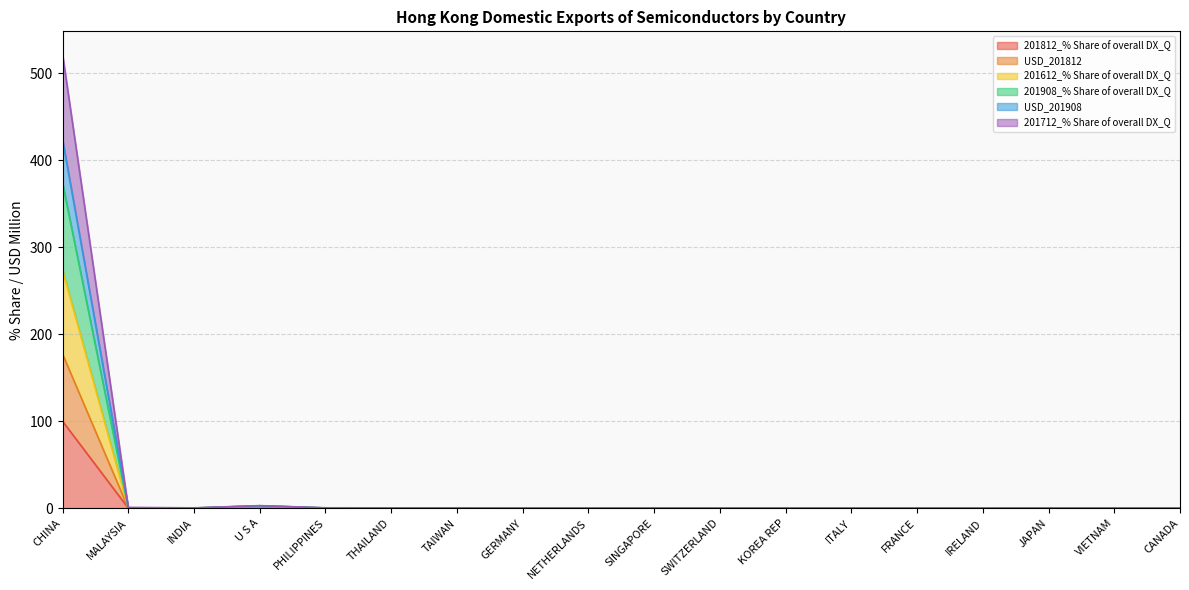

How many values in USD_201812 are above zero?

8